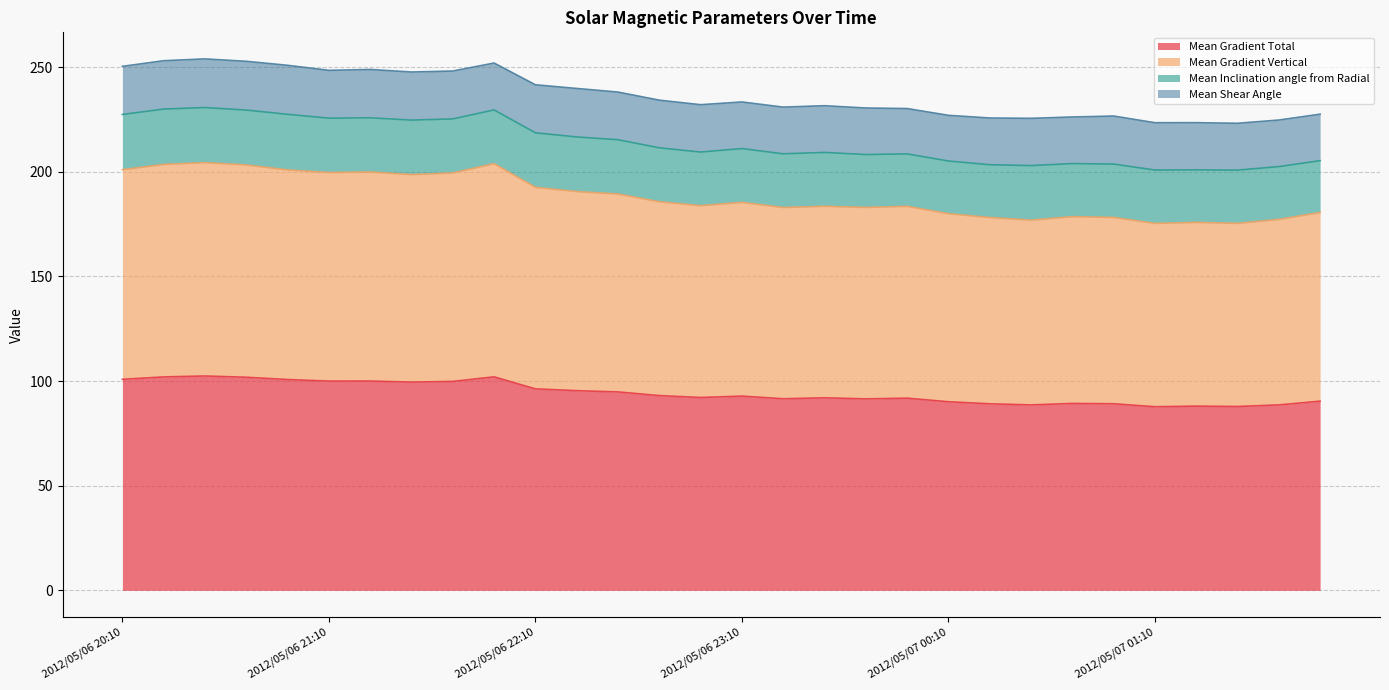

True or false: Mean Gradient Vertical and Mean Gradient Total intersect in this chart.

False